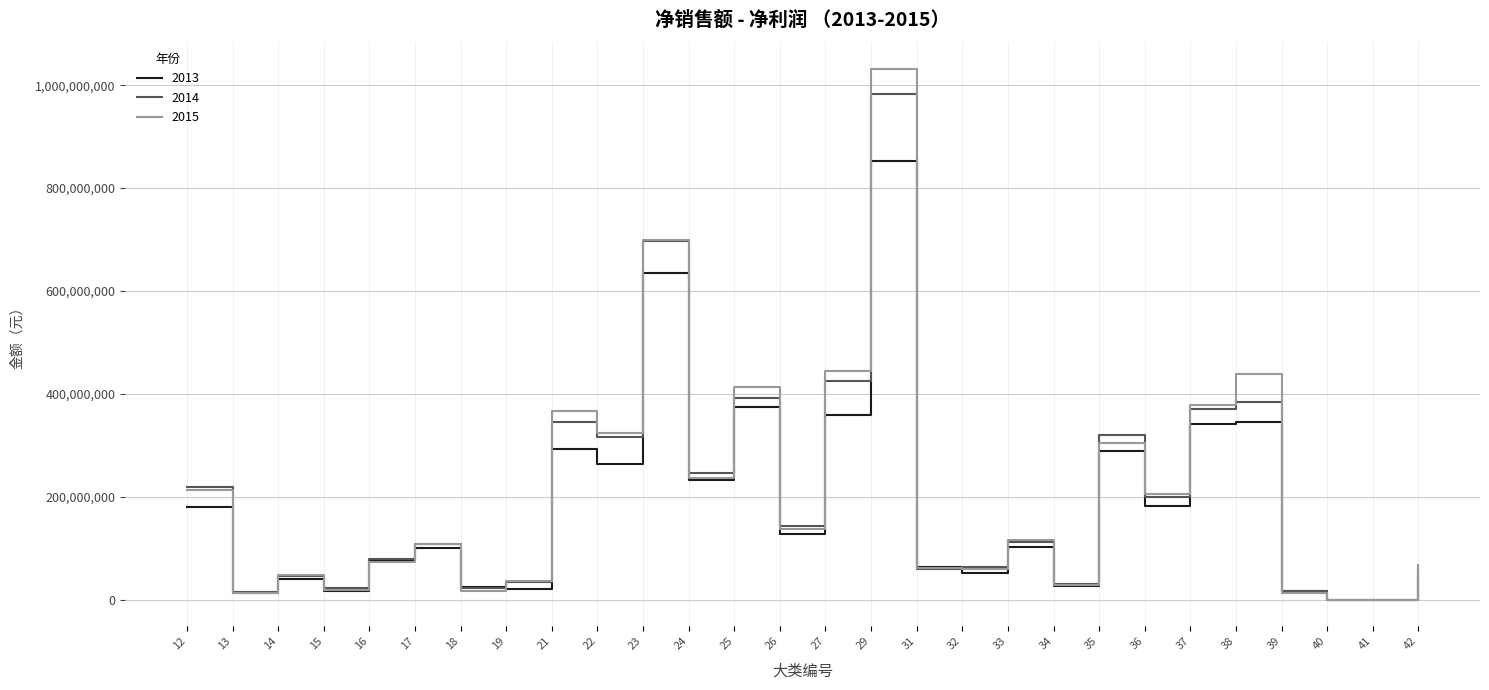

Where does the 2014 series first go above 111647593?

12